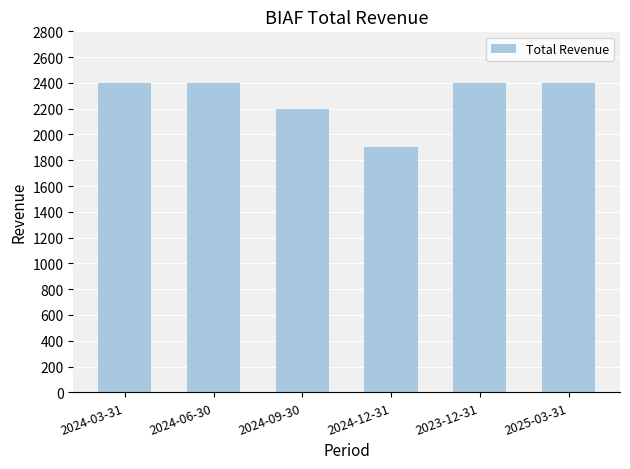

What is the value of the 6th bar from the left?

2400